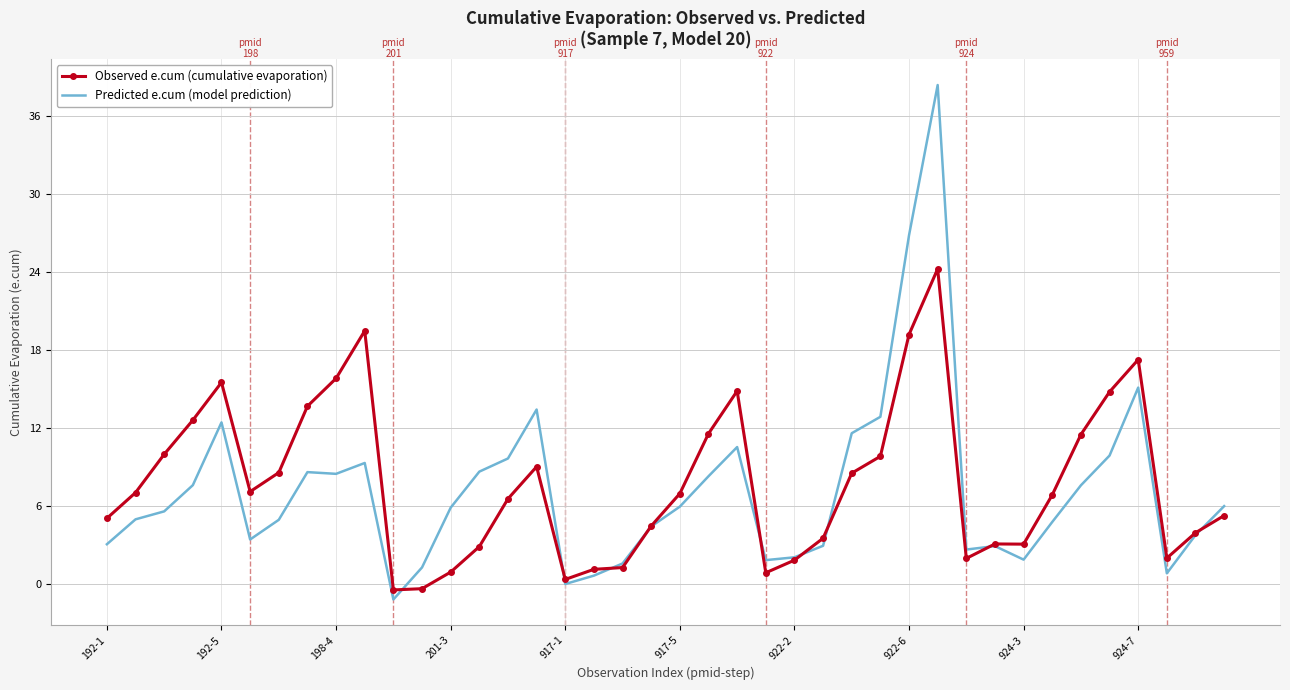

Which series has the widest spread of values?

Predicted e.cum (model prediction)